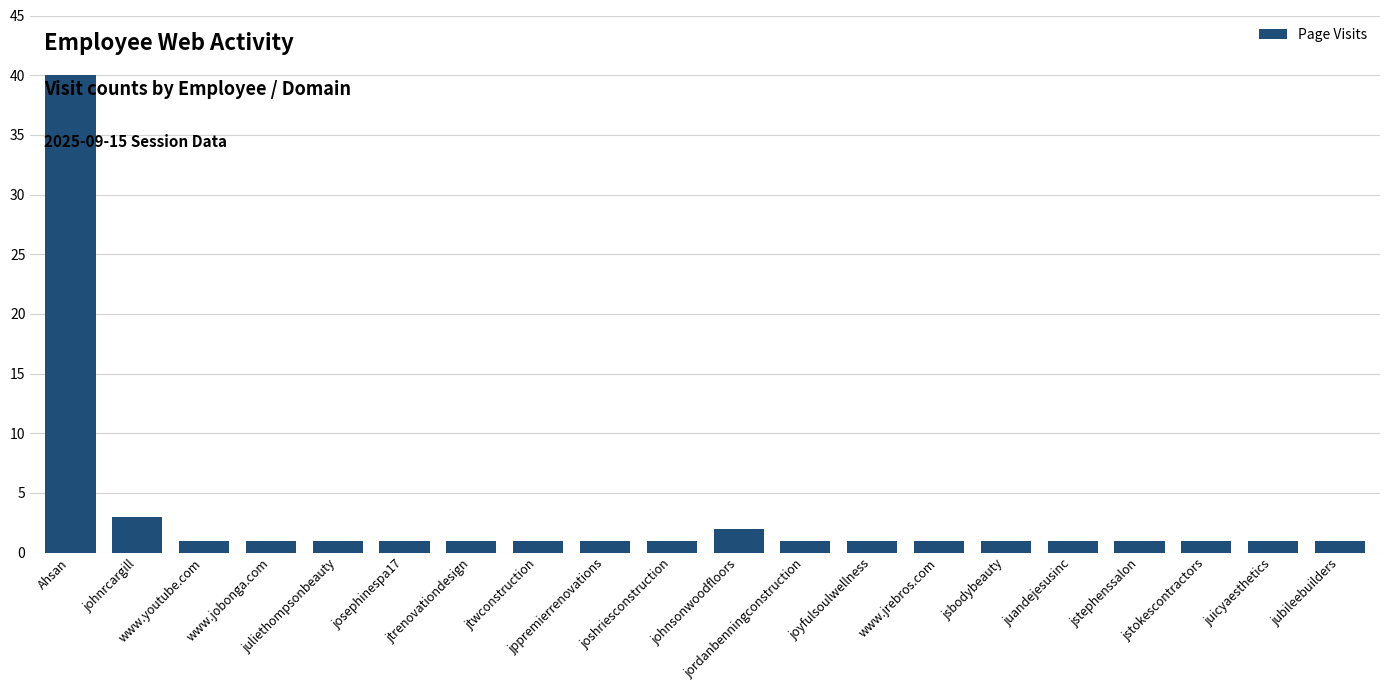

What is the value of the 10th bar from the left?

1